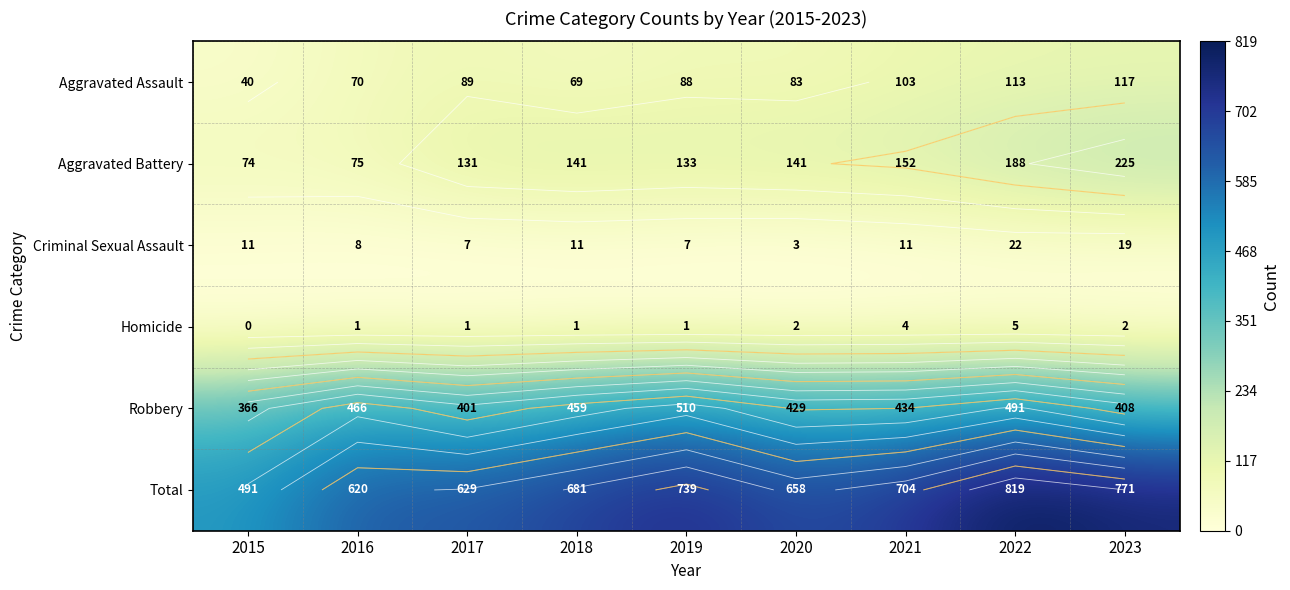

What is the maximum value for Homicide?

5